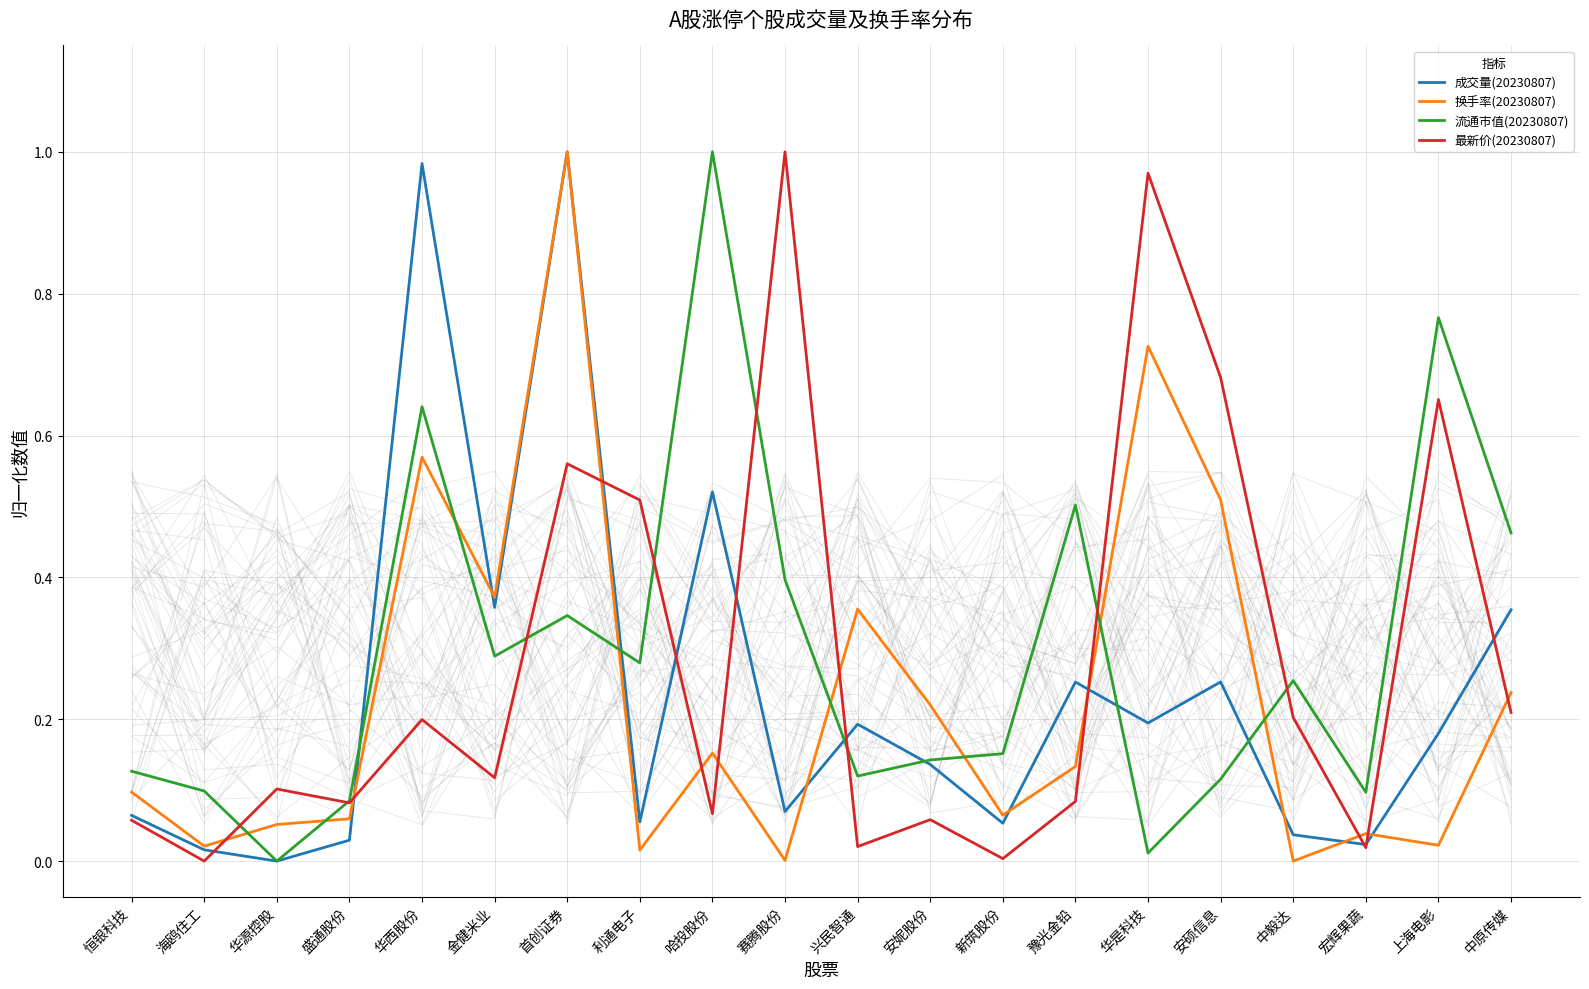

What is the total value across all series at 豫光金铅?

1.0